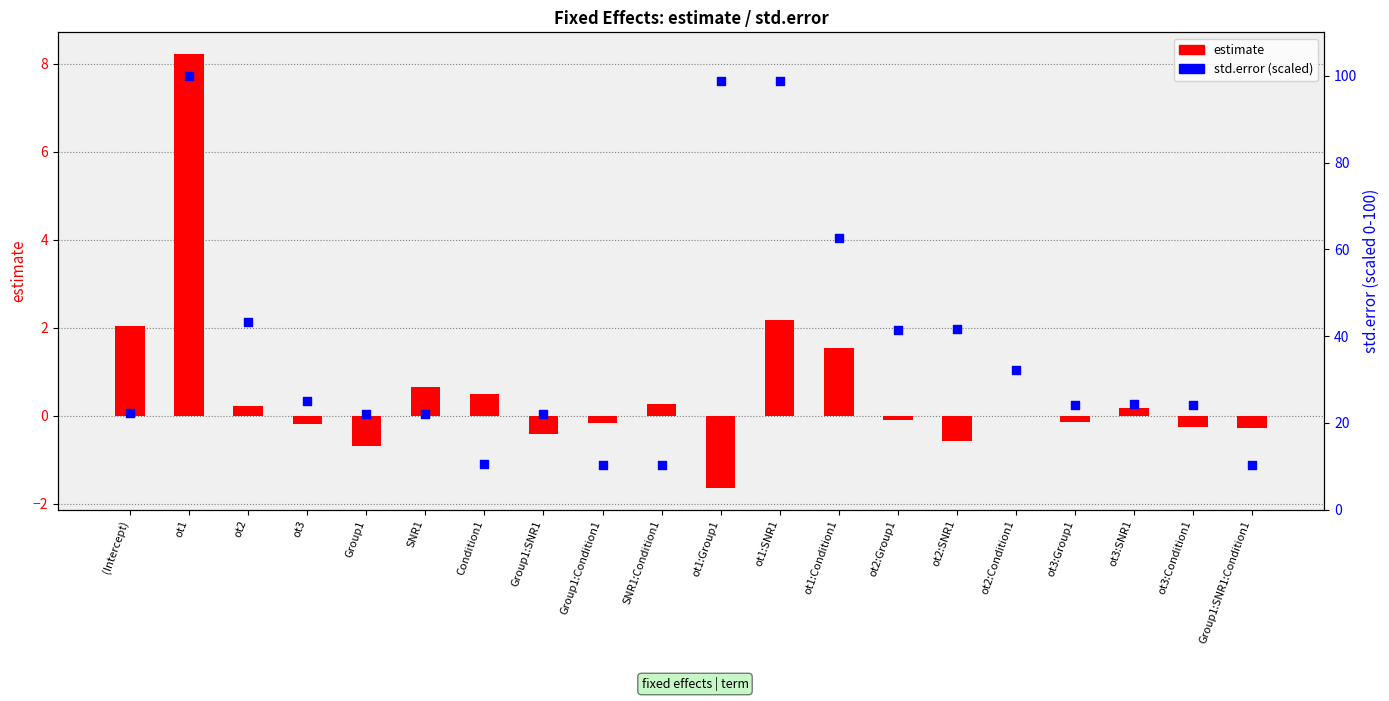

Which series reaches the maximum Y coordinate?

std.error (scaled)